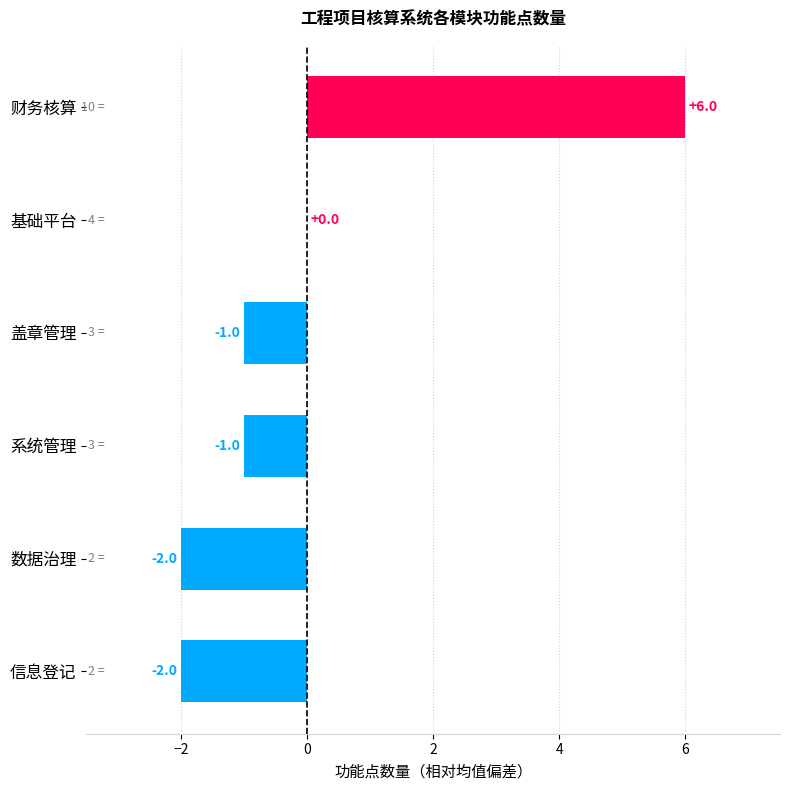

How many categories are shown in the chart?

6